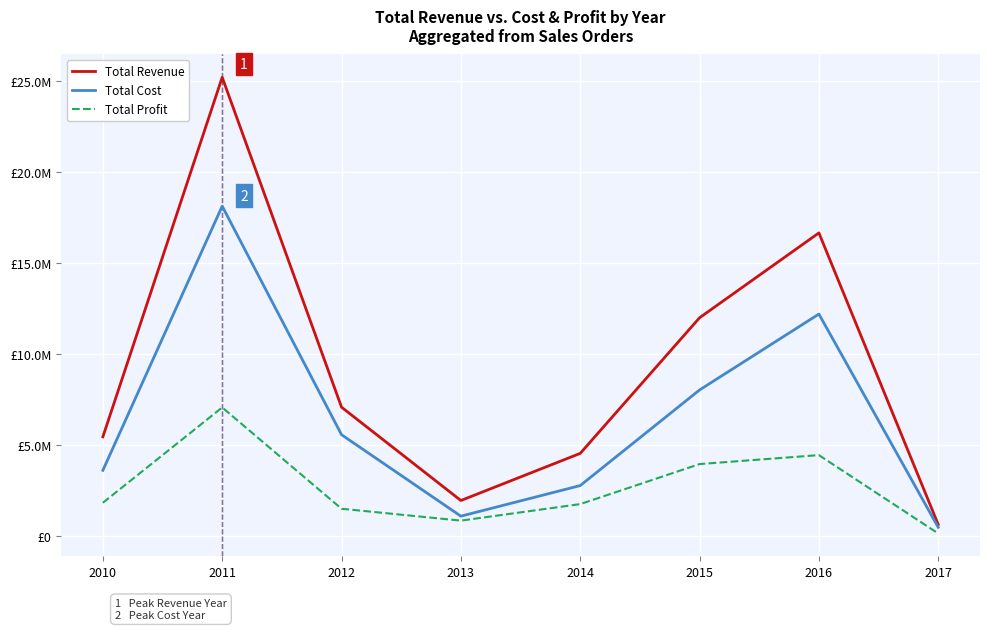

How many interior local peaks does the Total Profit series have?

2